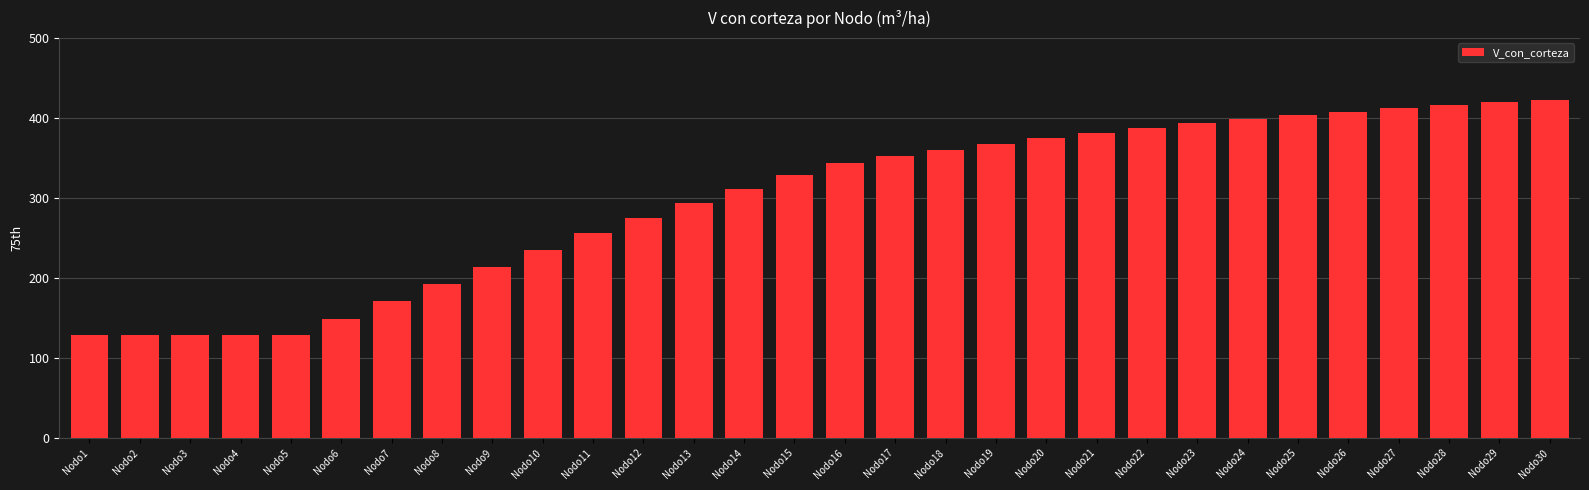

The chart shows a value of 235.4 at Nodo10. True or false?

True